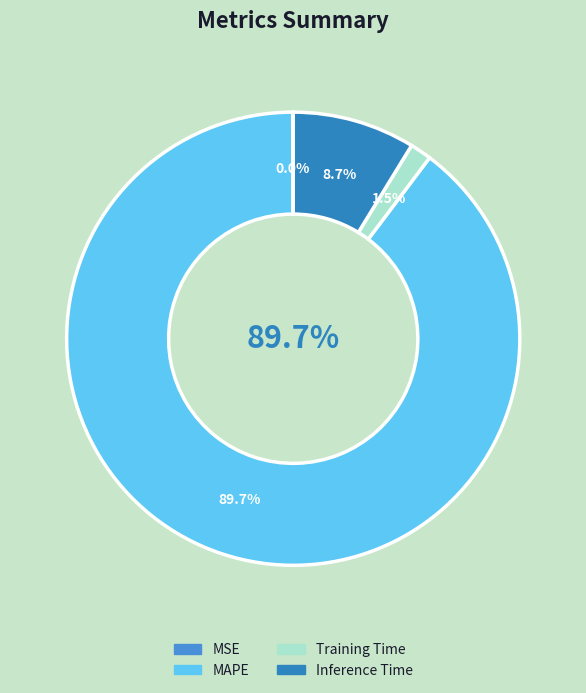

What is the smallest slice in the pie chart?

MSE